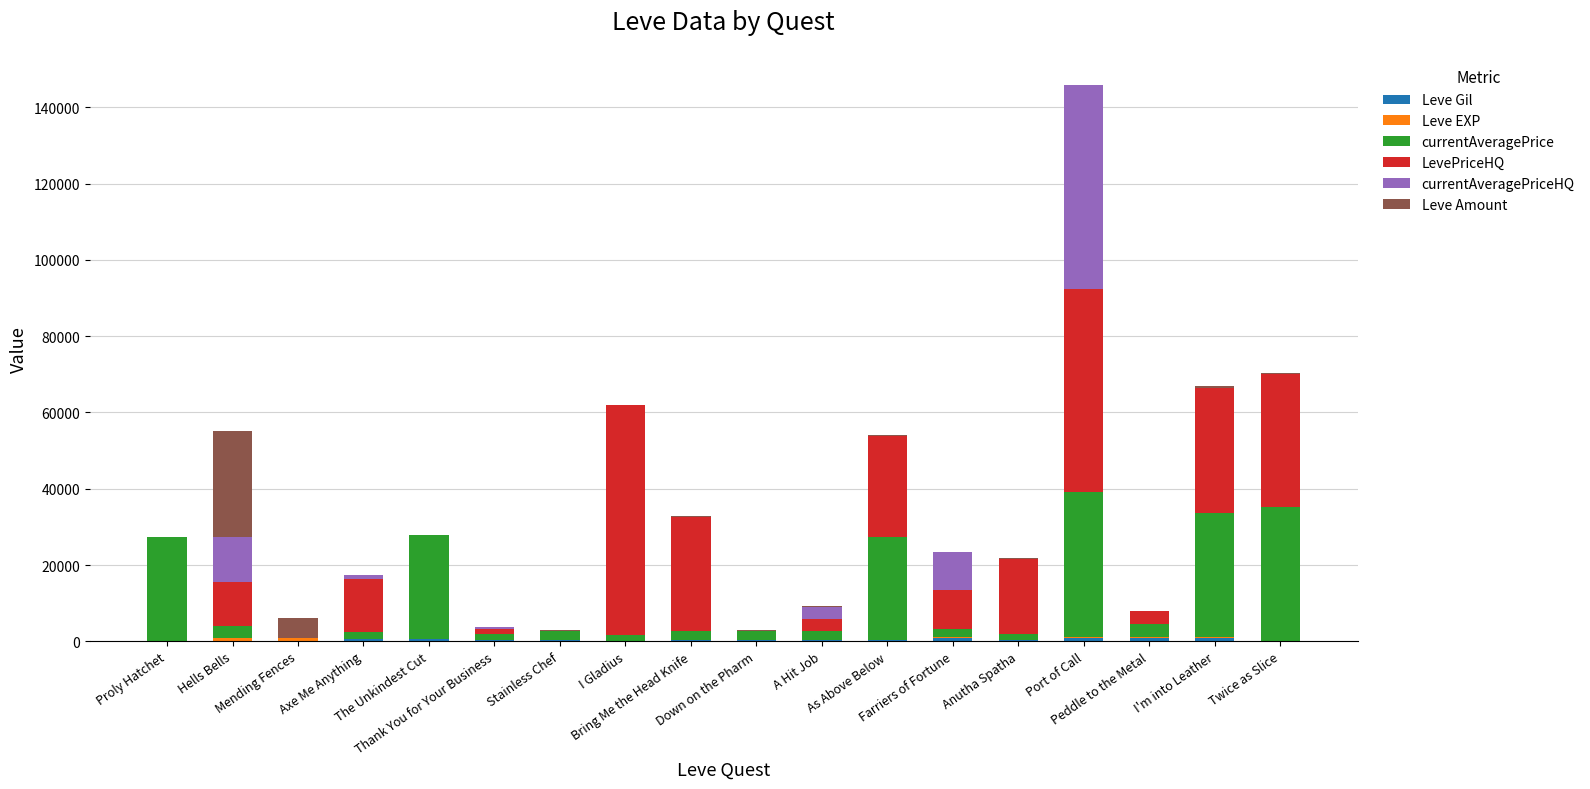

Between A Hit Job and As Above Below, which series saw the biggest shift?

currentAveragePrice